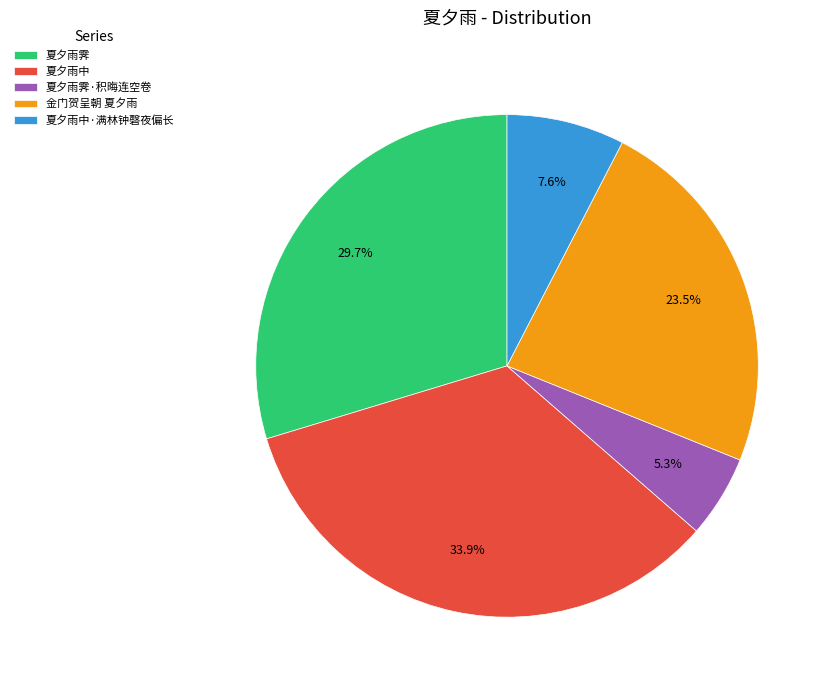

To the nearest percent, what portion does 夏夕雨霁·积晦连空卷 represent?

5%